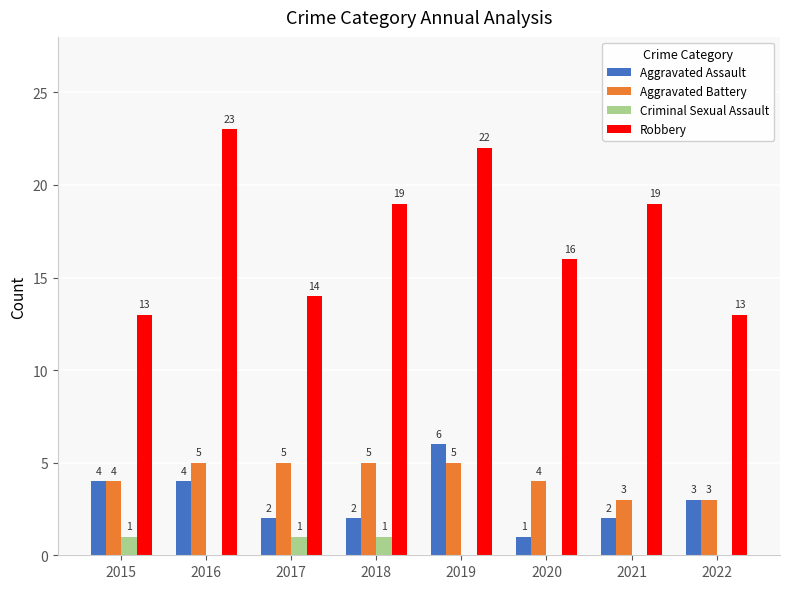

What are all the series names shown in the legend?

Aggravated Assault, Aggravated Battery, Criminal Sexual Assault, Robbery